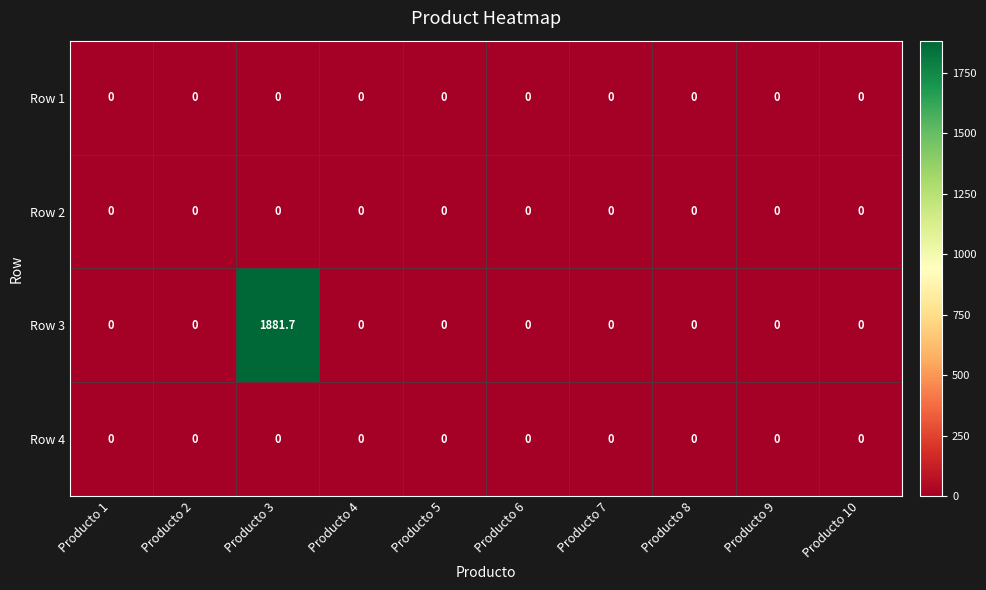

What is the greatest value displayed?

1881.7